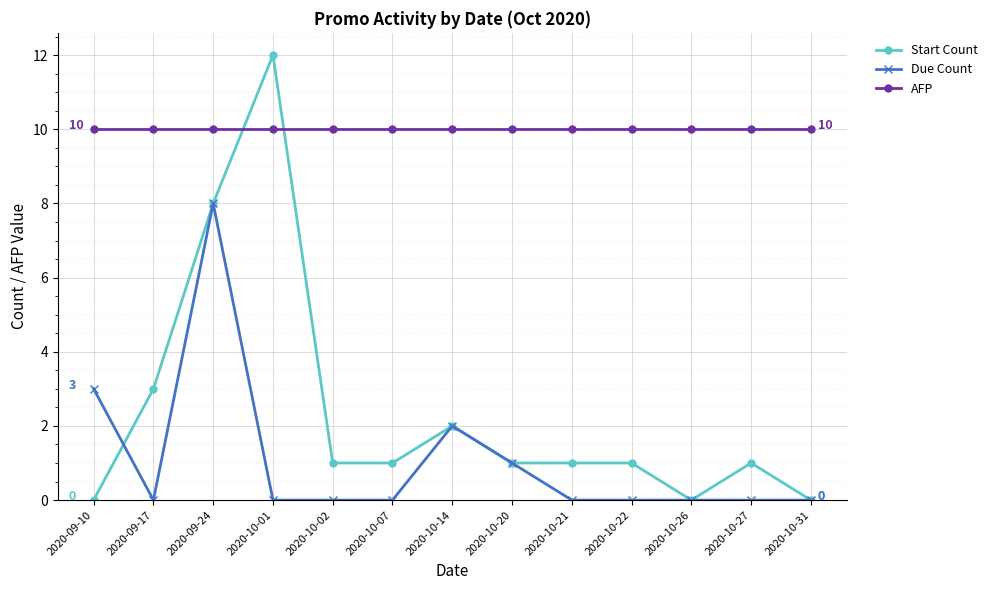

Between which two adjacent categories do Due Count and Start Count first intersect?

2020-09-10 and 2020-09-17